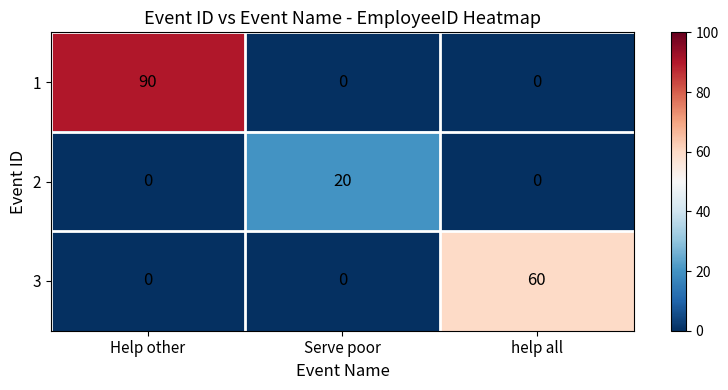

What is the sum of the 1 values at Serve poor and Help other?

90